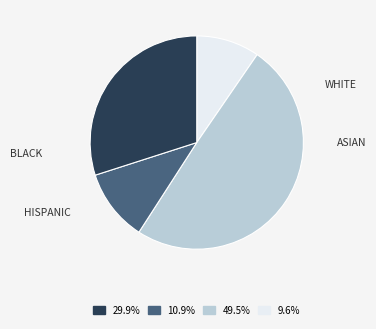

How many slices are in this pie chart?

4